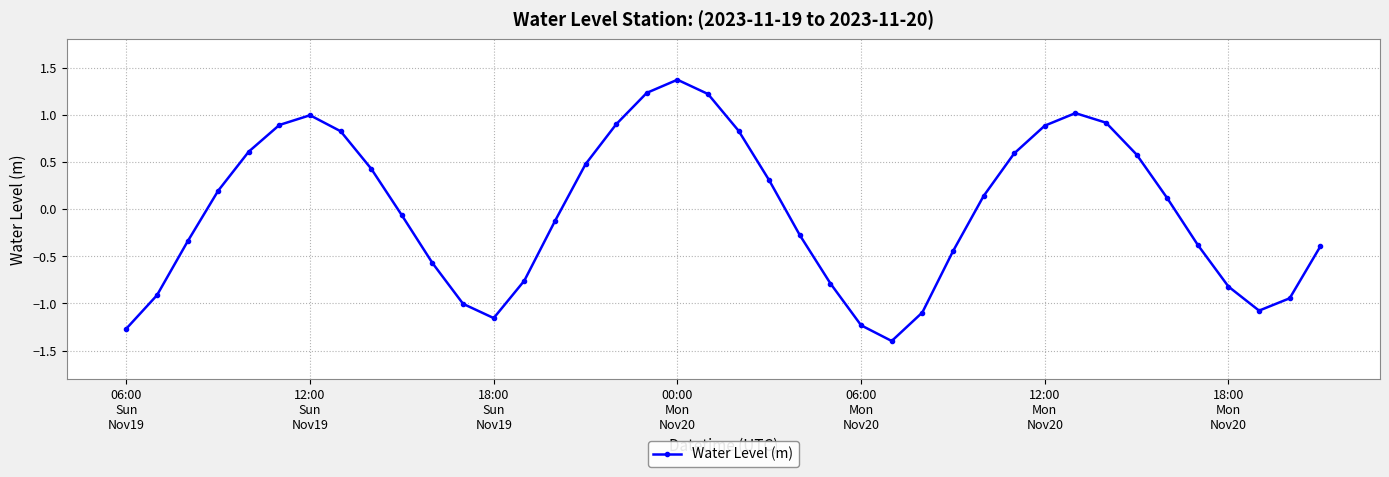

How many interior local peaks (higher than both neighbors) does the data have?

3